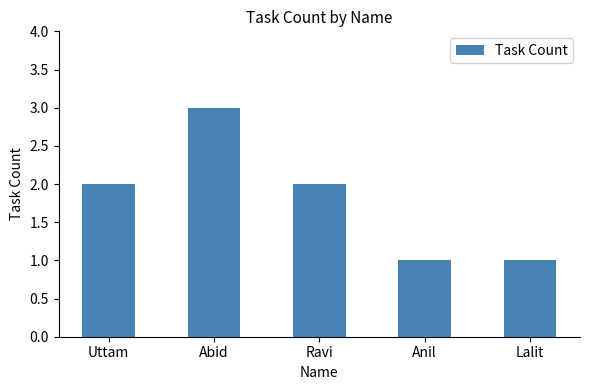

What is the label of the 4th bar from the left?

Anil